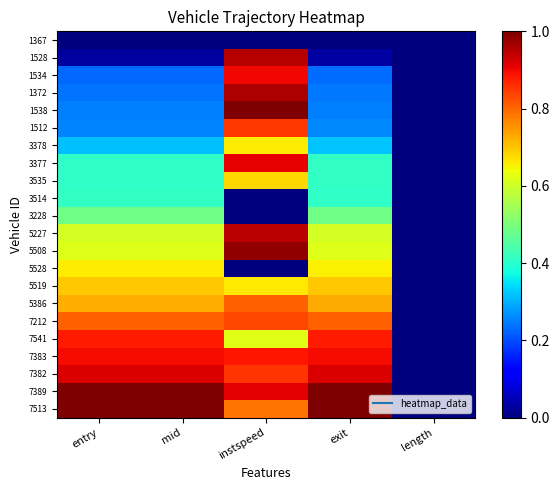

List the series in order of their peak value, lowest first.

1367, 3514, 3228, 5528, 3378, 3535, 5519, 5386, 7212, 1512, 7541, 7383, 1534, 3377, 7382, 5227, 1528, 1372, 5508, 7389, 1538, 7513